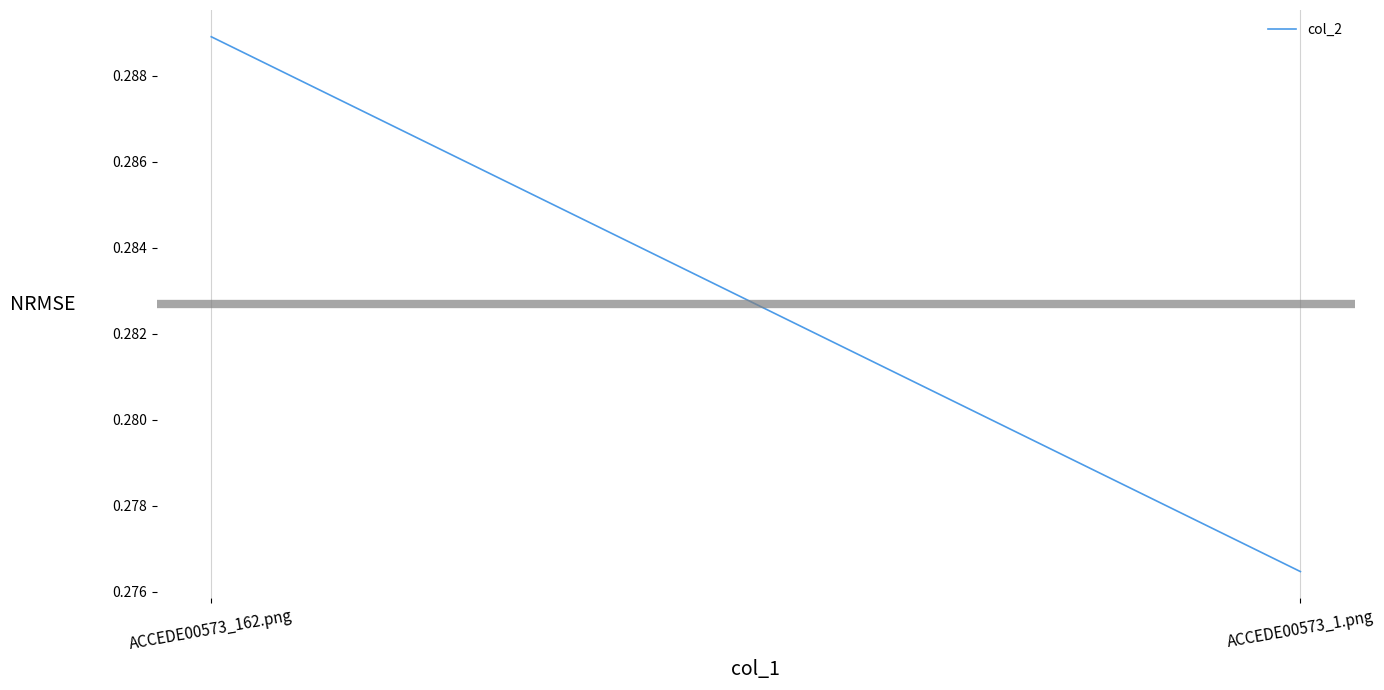

How many lines are shown in the chart?

1